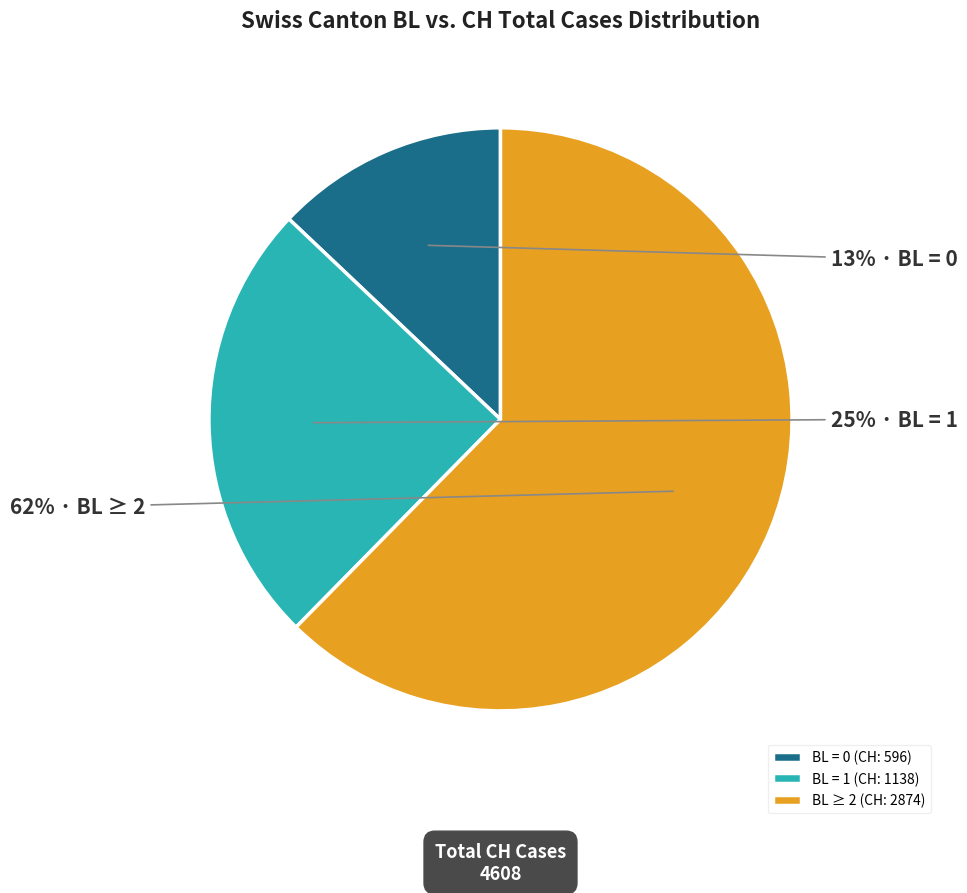

Approximately how many times larger is the value at BL = 1 (CH: 1138) compared to BL ≥ 2 (CH: 2874)?

0.4